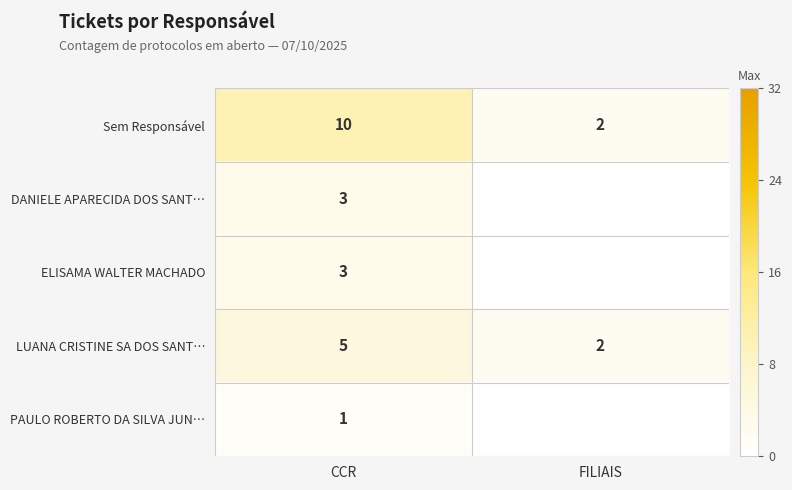

Which category has the lowest value across all series?

FILIAIS